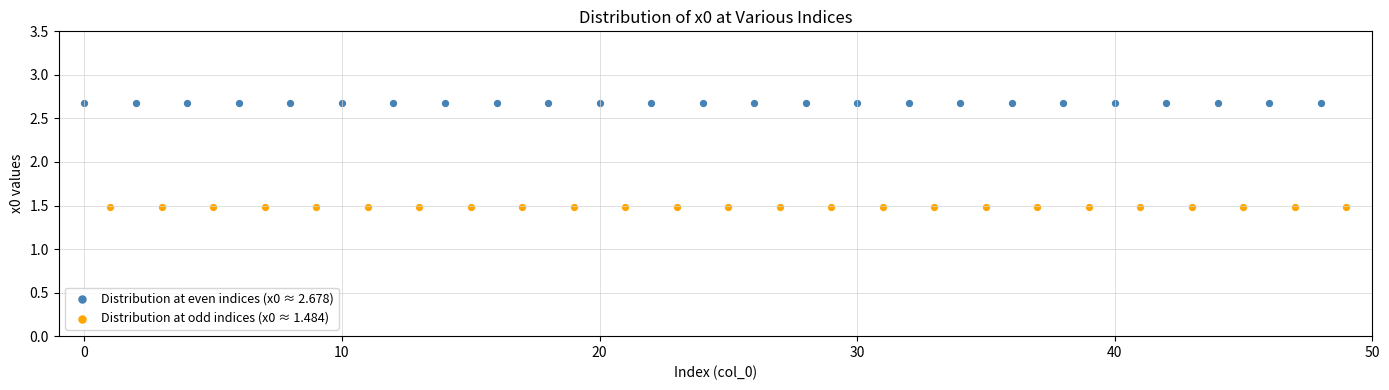

What are all the series names shown in the legend?

Distribution at even indices (x0 ≈ 2.678), Distribution at odd indices (x0 ≈ 1.484)